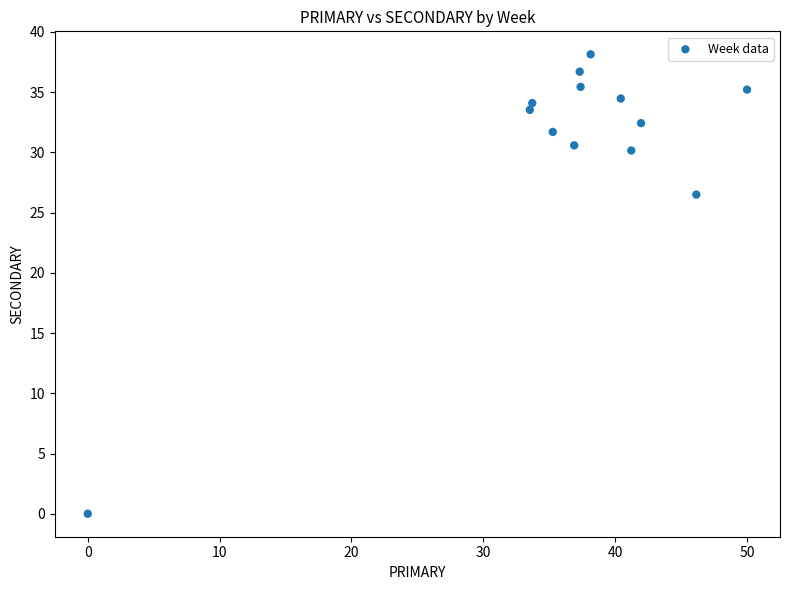

What is the range of X values (max minus min)?

50.0